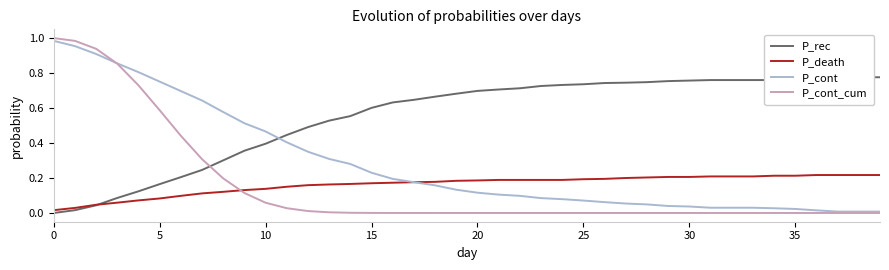

How many lines are shown in the chart?

4